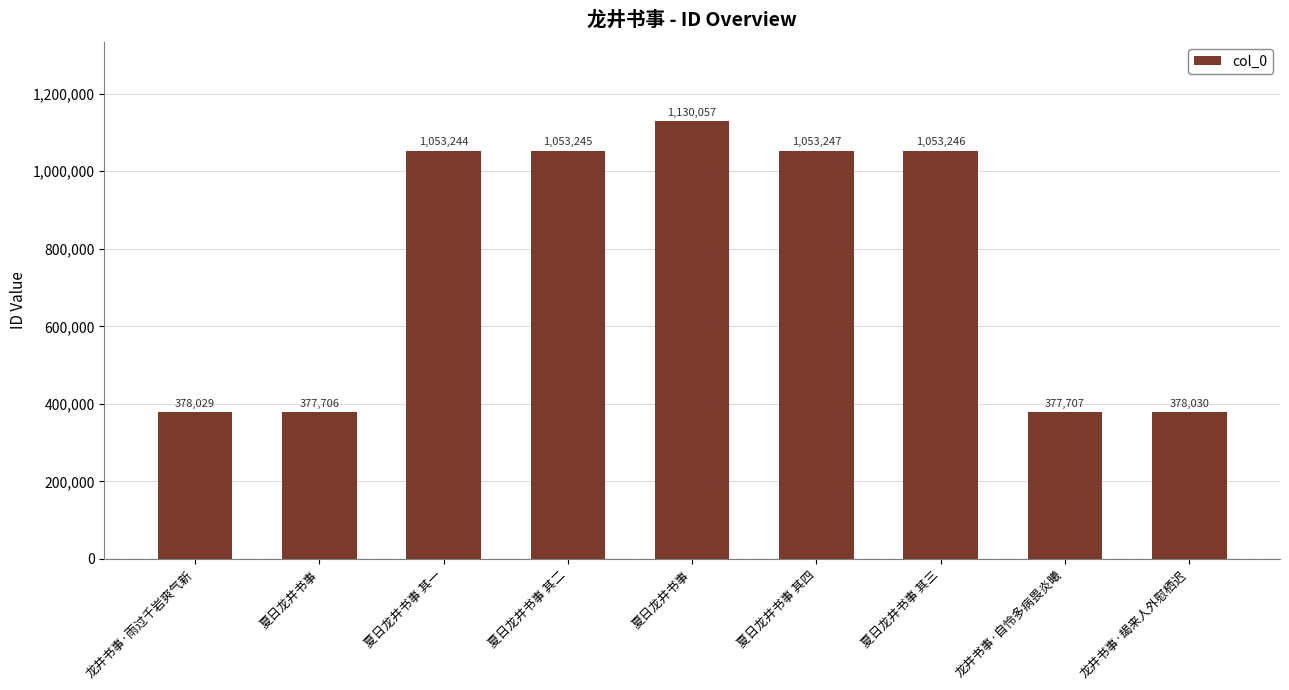

Which category has the lowest value across all series?

夏日龙井书事